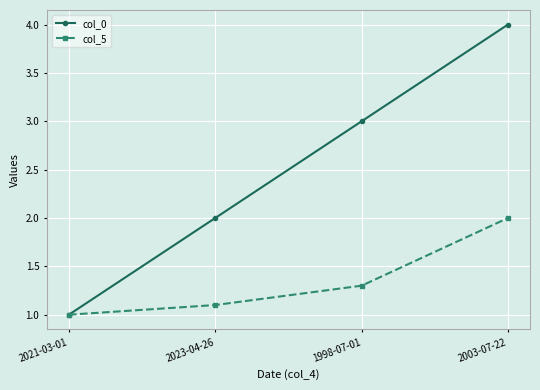

True or false: col_5 has more than 0 points higher than both neighbors.

False